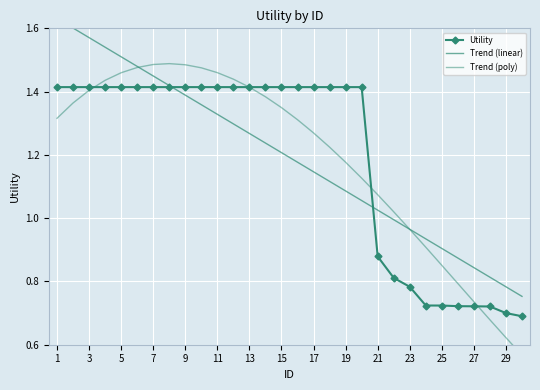

At which label is Utility closest to 1?

21